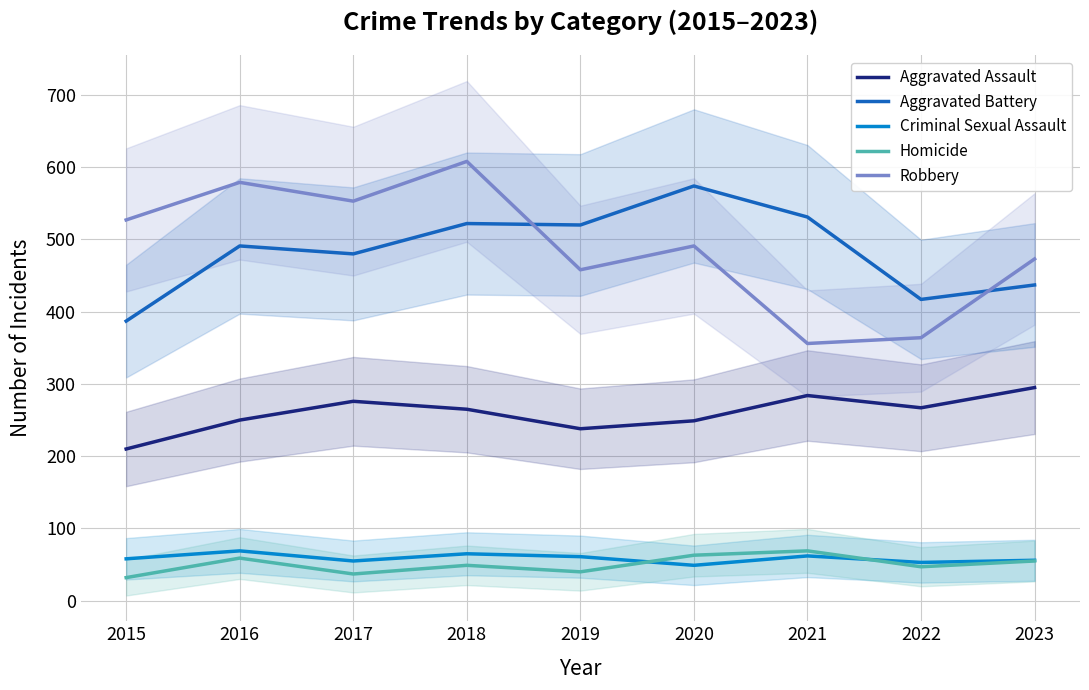

How many intersections are there between Criminal Sexual Assault and Homicide?

2